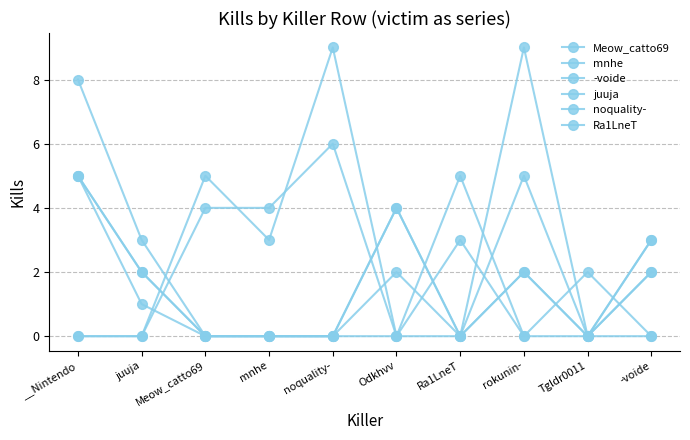

Is this an area chart (filled region under the line)?

No